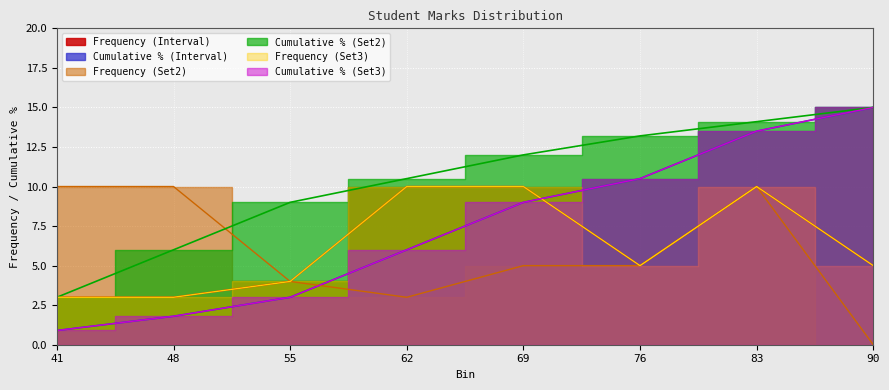

Which series changed the most between 76 and 90?

Frequency (Set2)